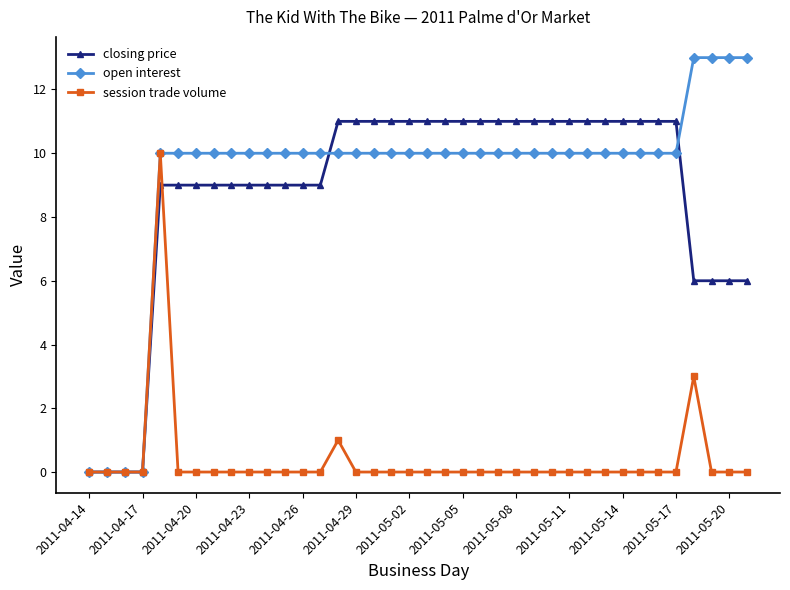

Which series has the widest spread of values?

open interest